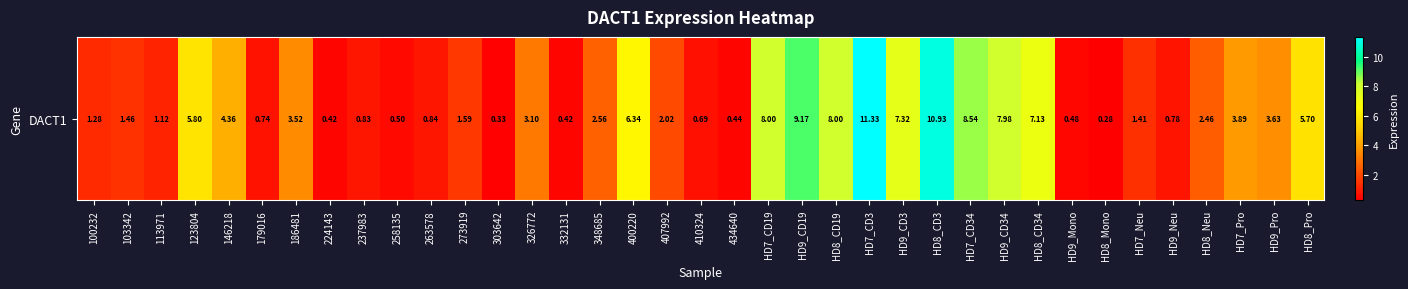

Reading left to right, what are all the values shown in this chart?

1.3	1.5	1.1	5.8	4.4	0.7	3.5	0.4	0.8	0.5	0.8	1.6	0.3	3.1	0.4	2.6	6.3	2.0	0.7	0.4	8.0	9.2	8.0	11.3	7.3	10.9	8.5	8.0	7.1	0.5	0.3	1.4	0.8	2.5	3.9	3.6	5.7